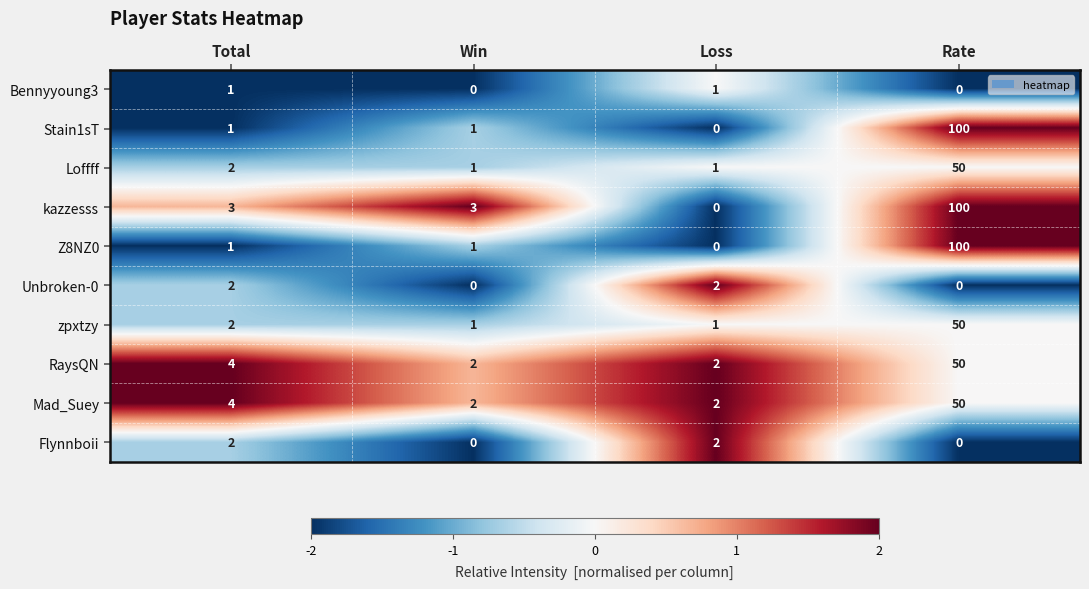

Which series has the largest total across all categories?

kazzesss